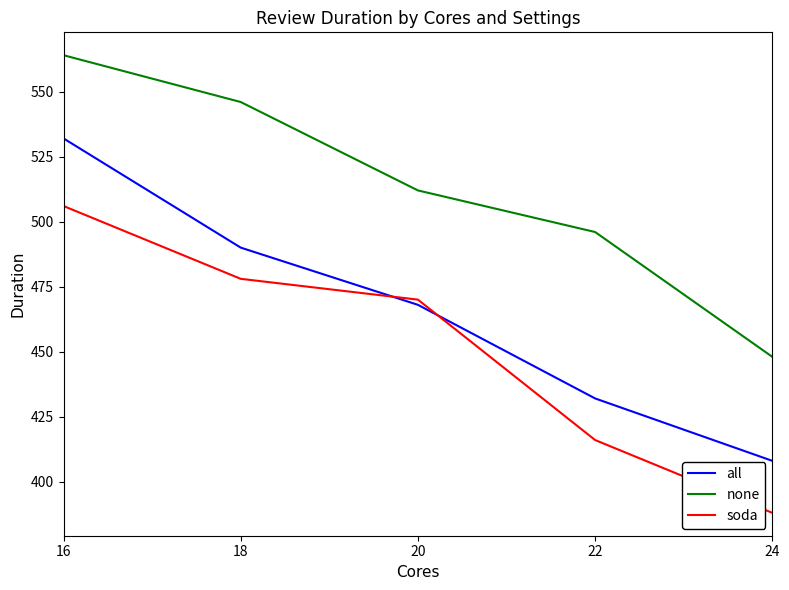

True or false: none and soda cross at least once.

False